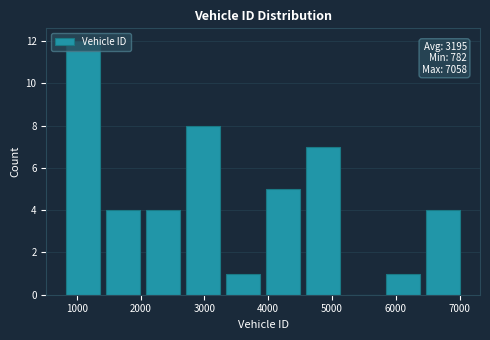

Which range on the x-axis has the tallest bar?

800 to 1400